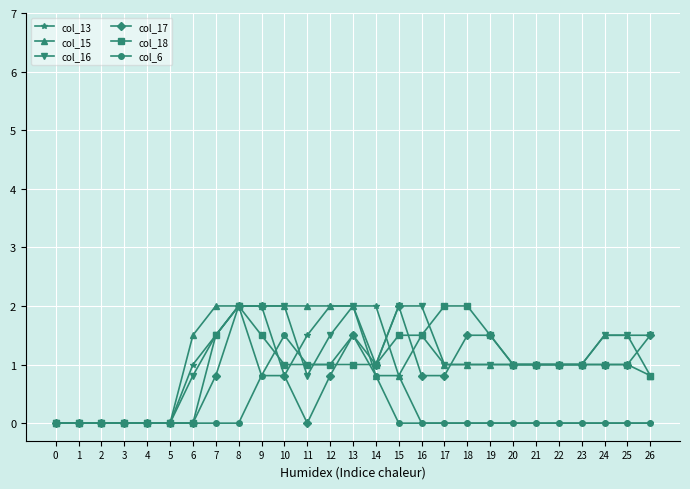

What are all the series names shown in the legend?

col_13, col_15, col_16, col_17, col_18, col_6